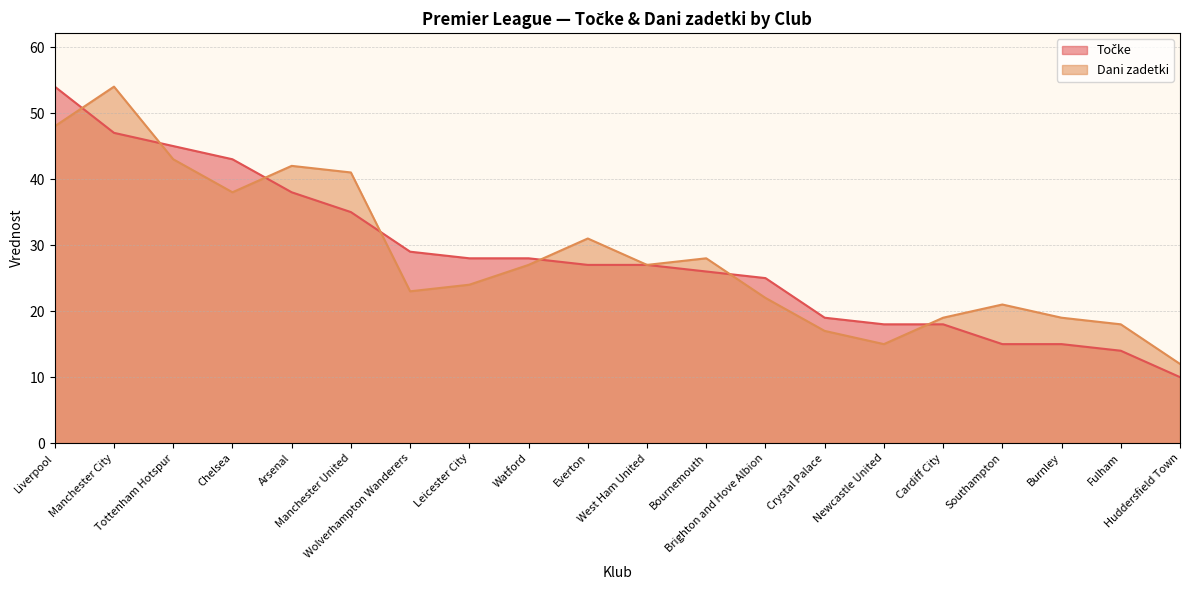

What is the label of the 3rd point from the right?

Burnley